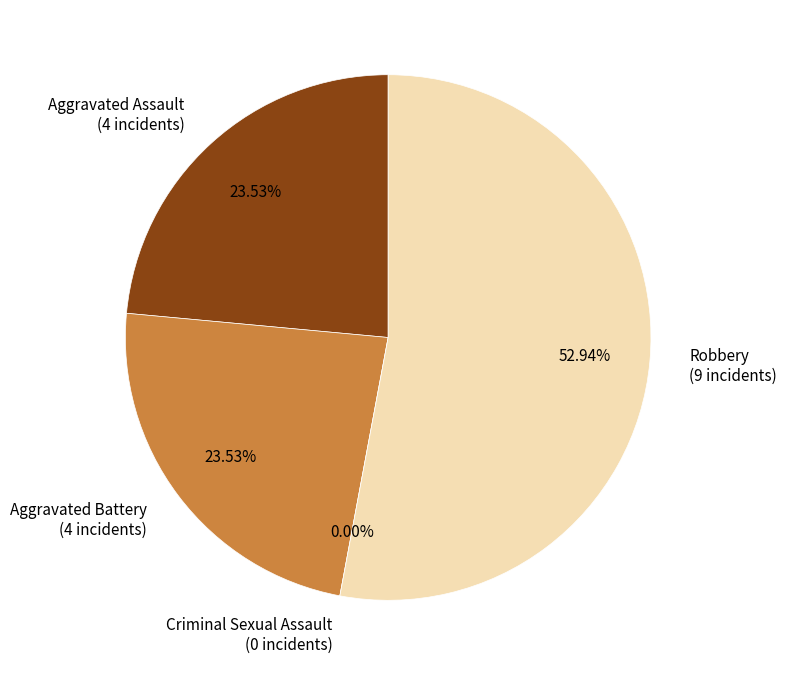

Rank the categories by value from lowest to highest.

Criminal Sexual Assault, Aggravated Assault, Aggravated Battery, Robbery